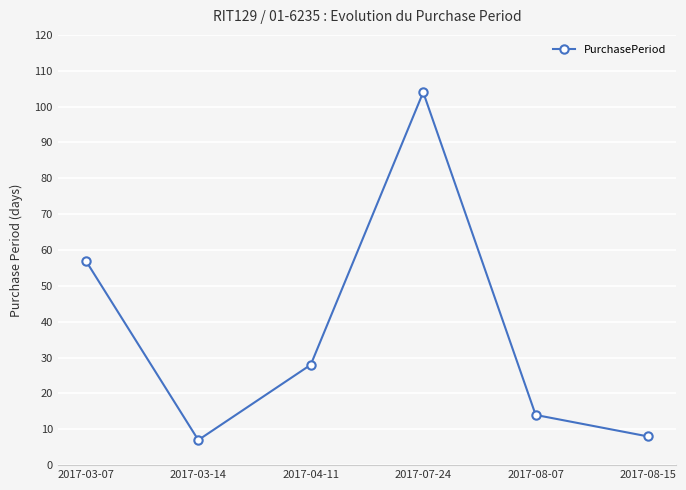

Which category has the lowest value across all series?

2017-03-14